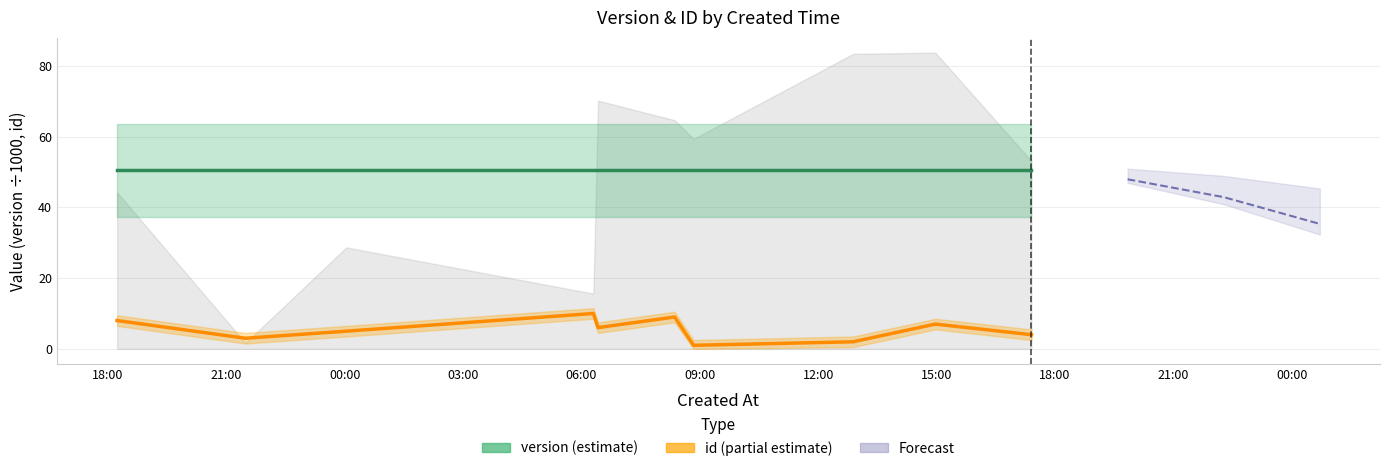

At which label is version (estimate) closest to 50?

18:00